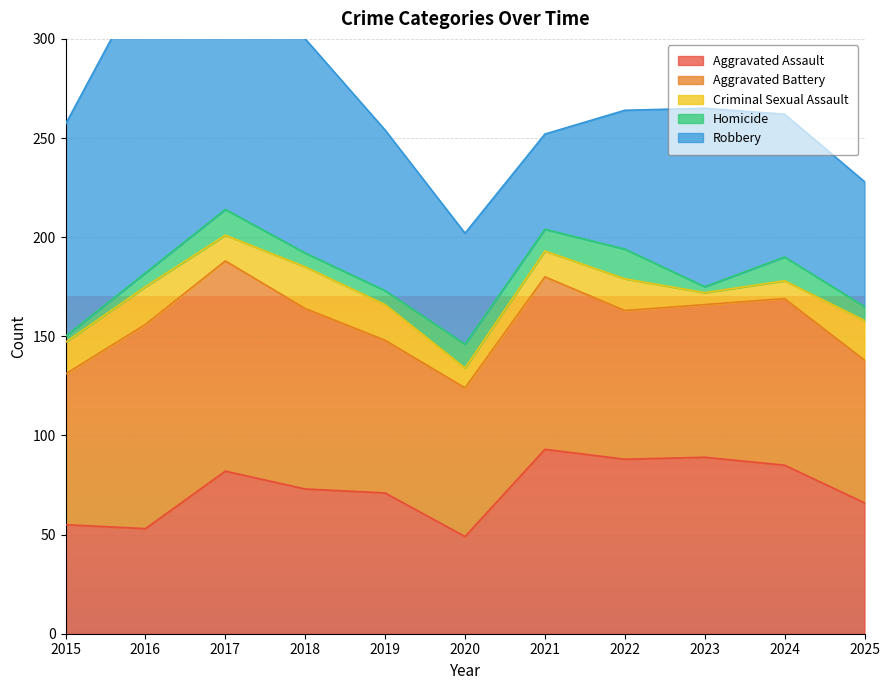

At which category is the sum across all series the highest?

2016